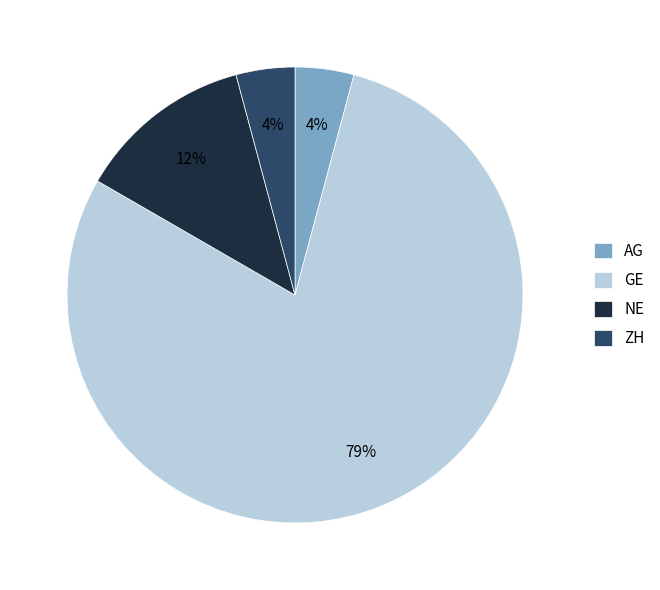

How many segments does this pie chart have?

4